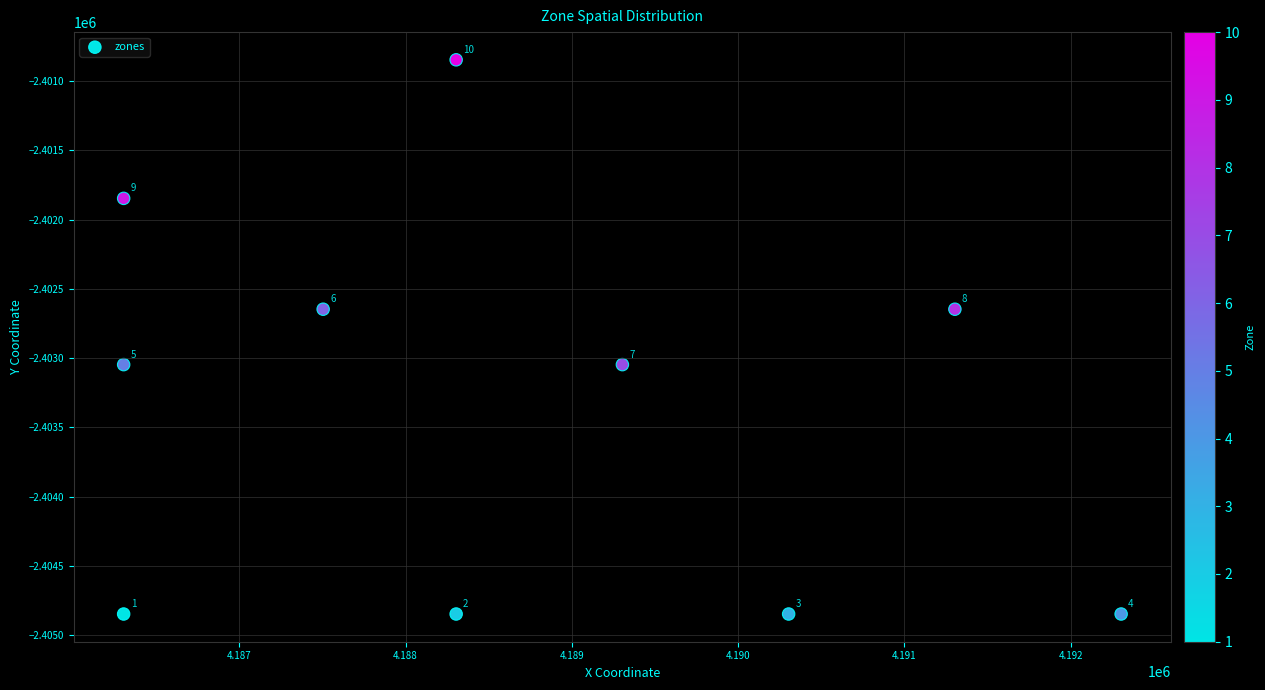

What is the range of X values (max minus min)?

6000.0